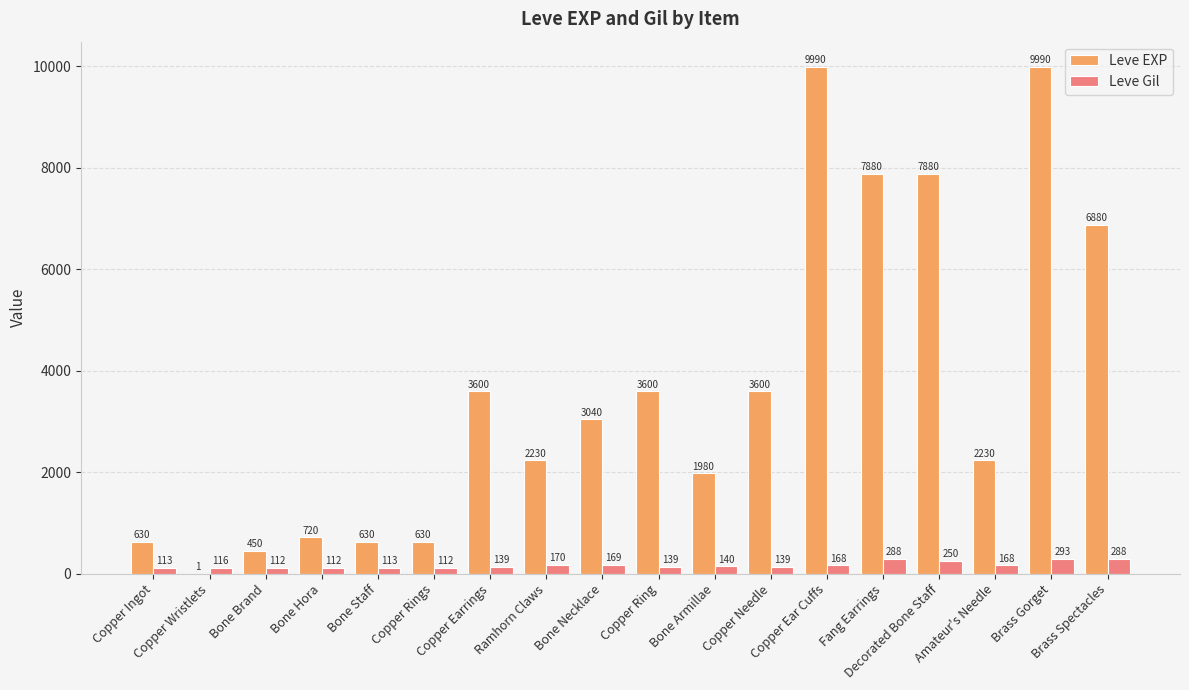

What is the maximum value shown in the chart?

9990